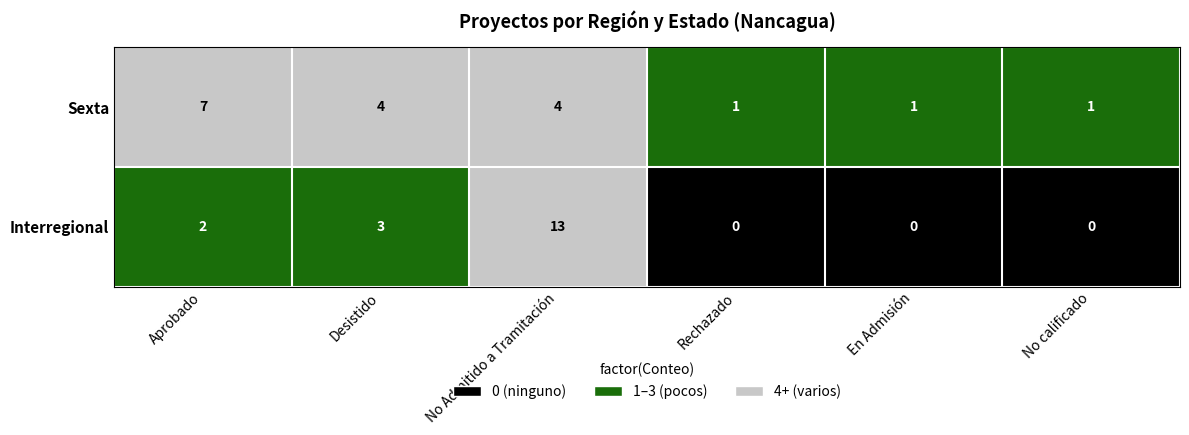

Is it true that Sexta equals 1 at Rechazado?

True